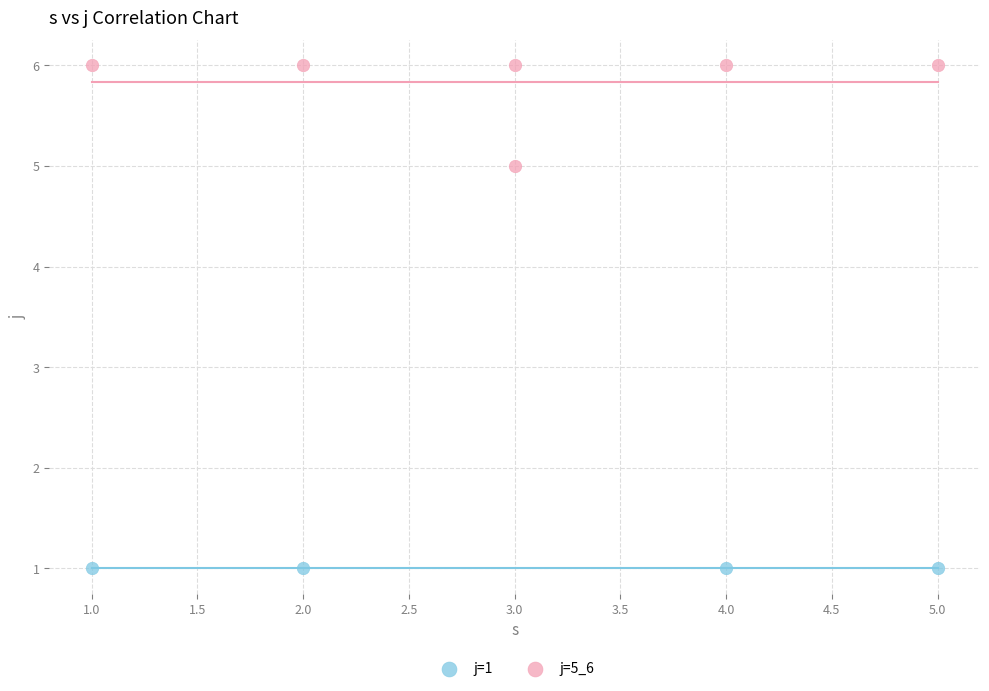

Which series contains the highest Y value?

j=5_6